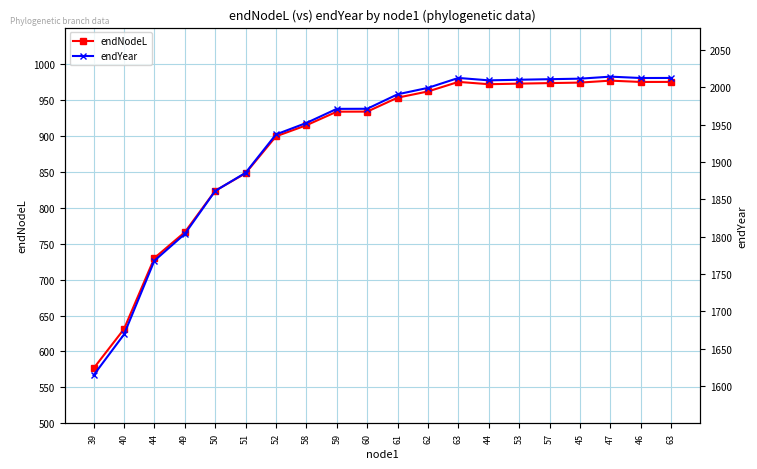

Is it true that endYear equals 1971.3 at 60?

True